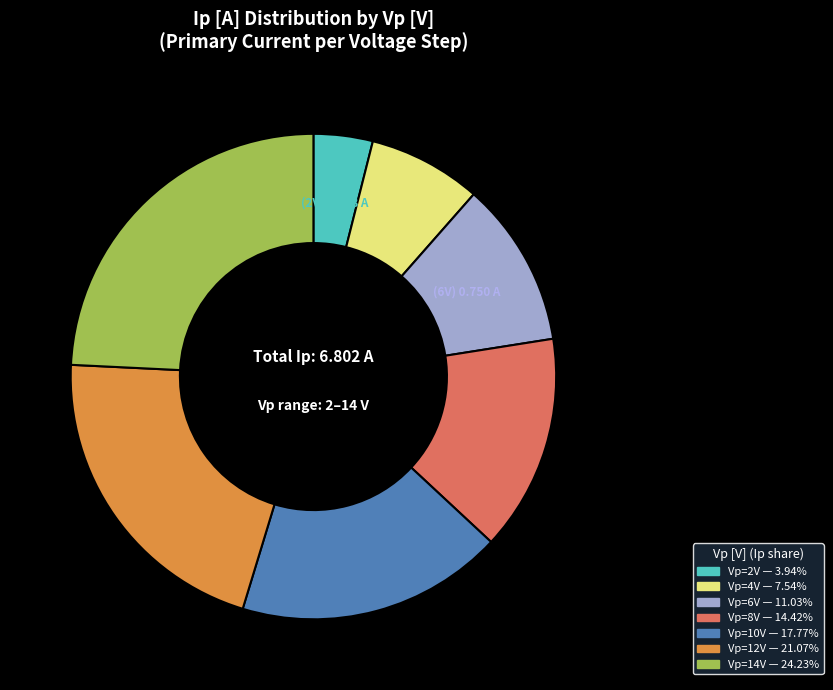

Is there any slice that represents more than half of the pie?

No